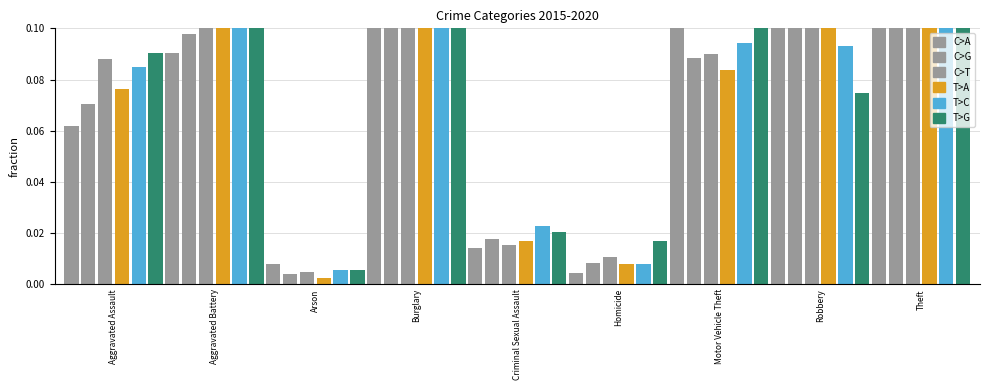

Does the chart contain any negative values?

No